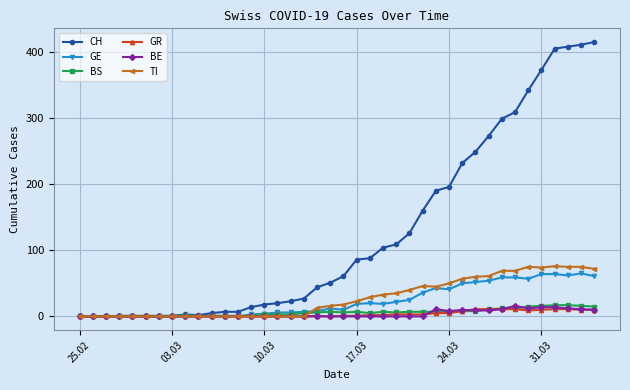

Which series has the widest spread of values?

CH